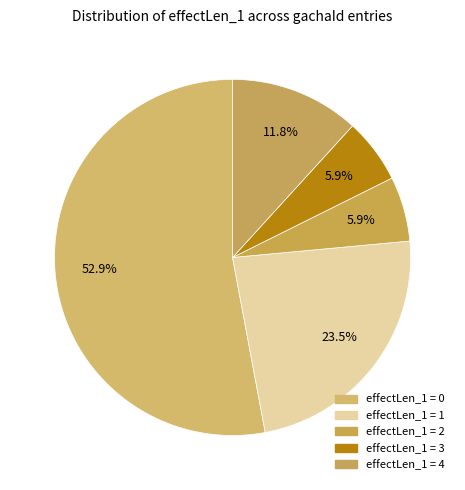

What is the ratio of the value at effectLen_1 = 0 to the value at effectLen_1 = 2?

9.0